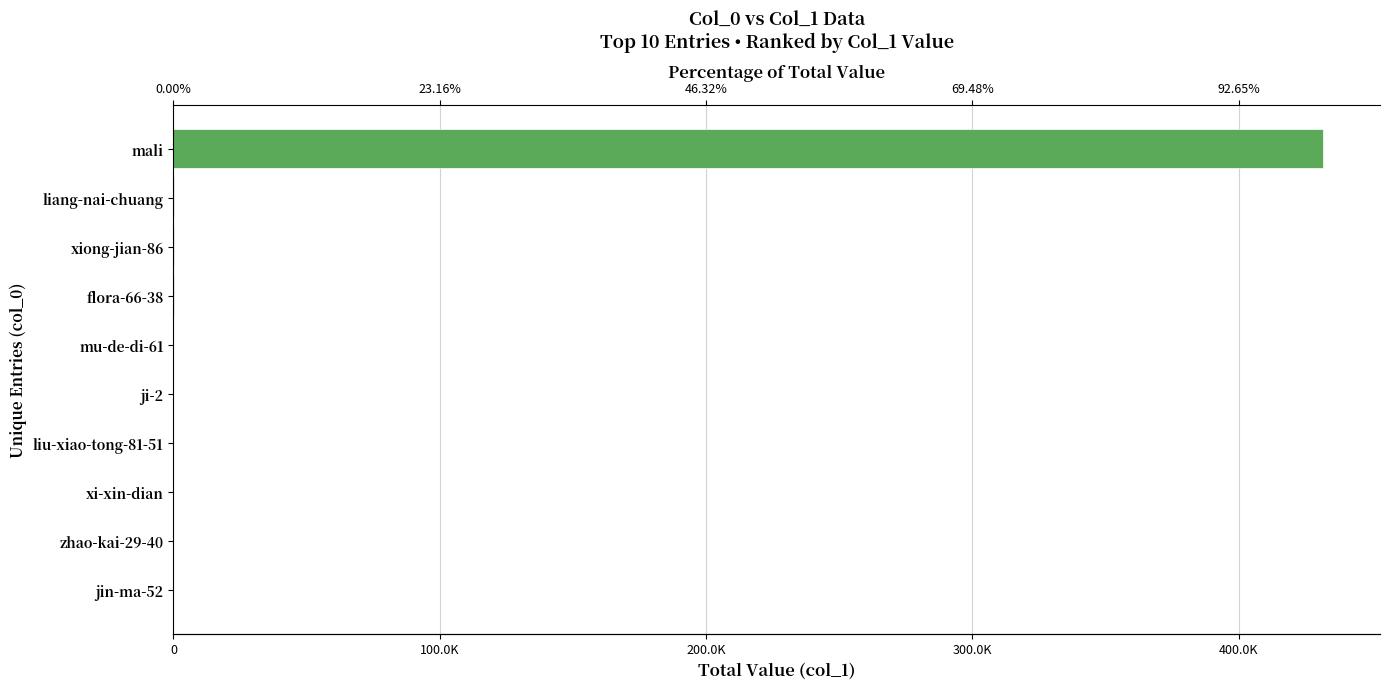

What is the minimum value shown in the chart?

4